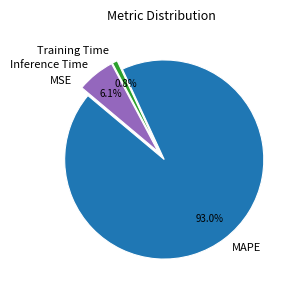

To the nearest percent, what is the difference between the largest and smallest slice percentages?

93%